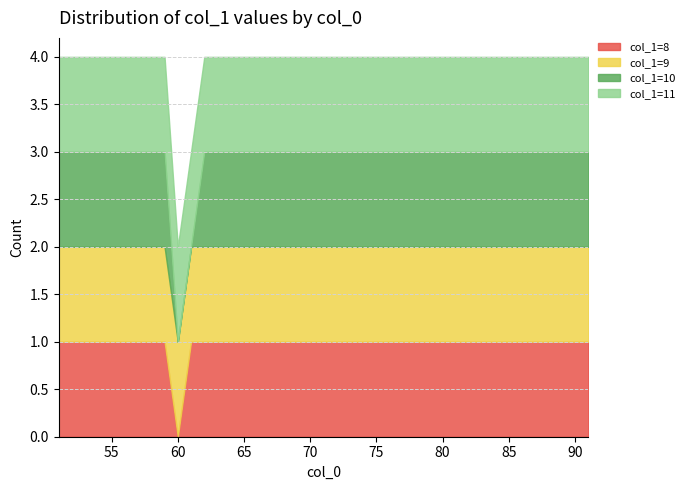

At which label does col_1=8 reach its peak?

87